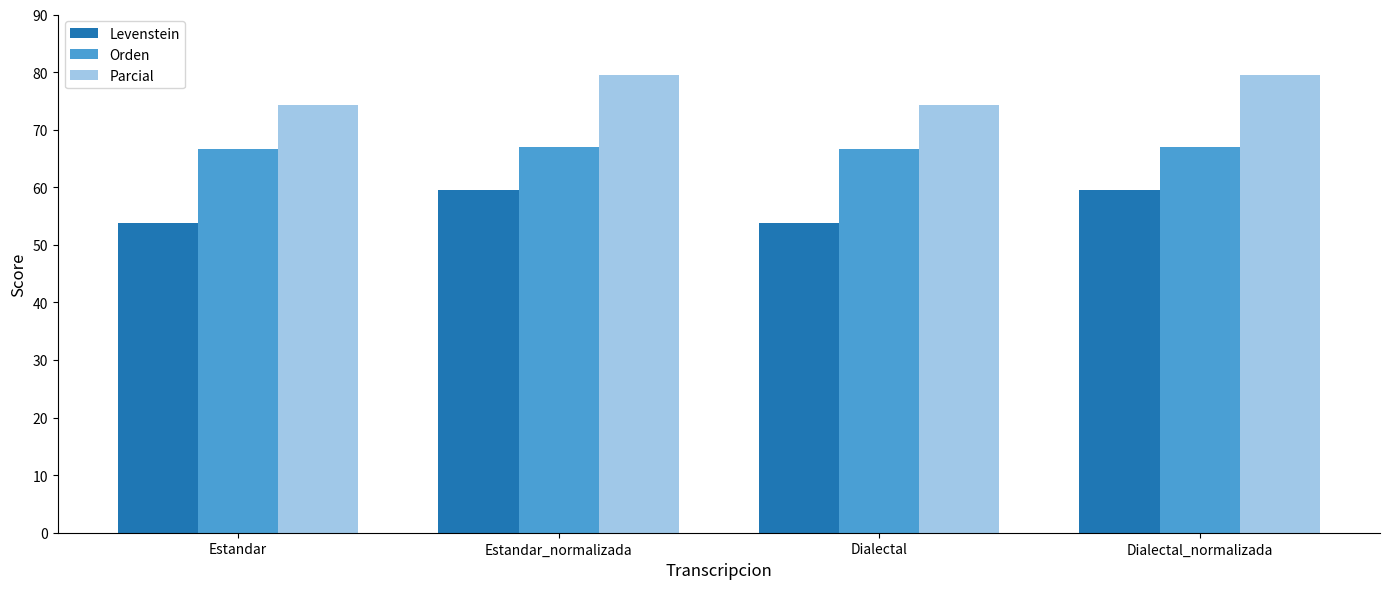

What is the minimum value shown in the chart?

53.7